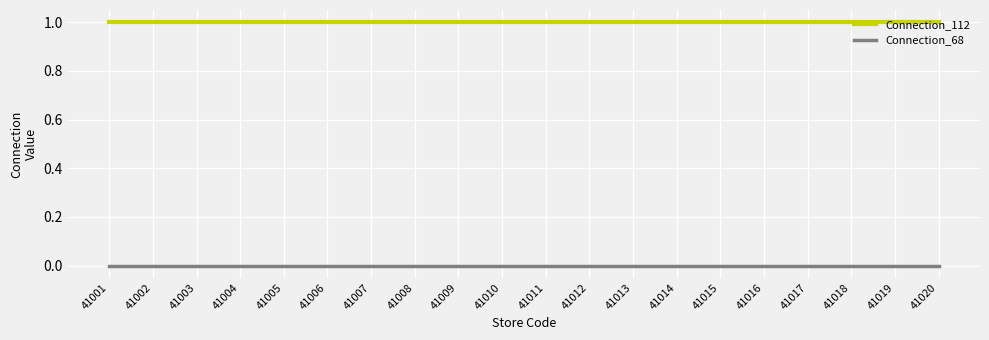

How many lines are shown in the chart?

2